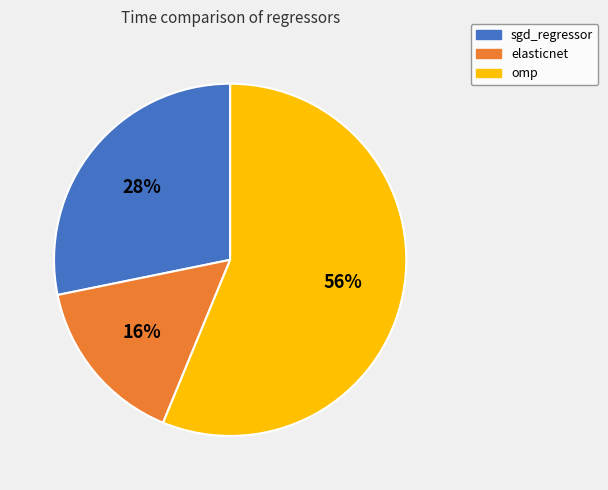

Do omp and sgd_regressor together represent more than half of the pie?

Yes